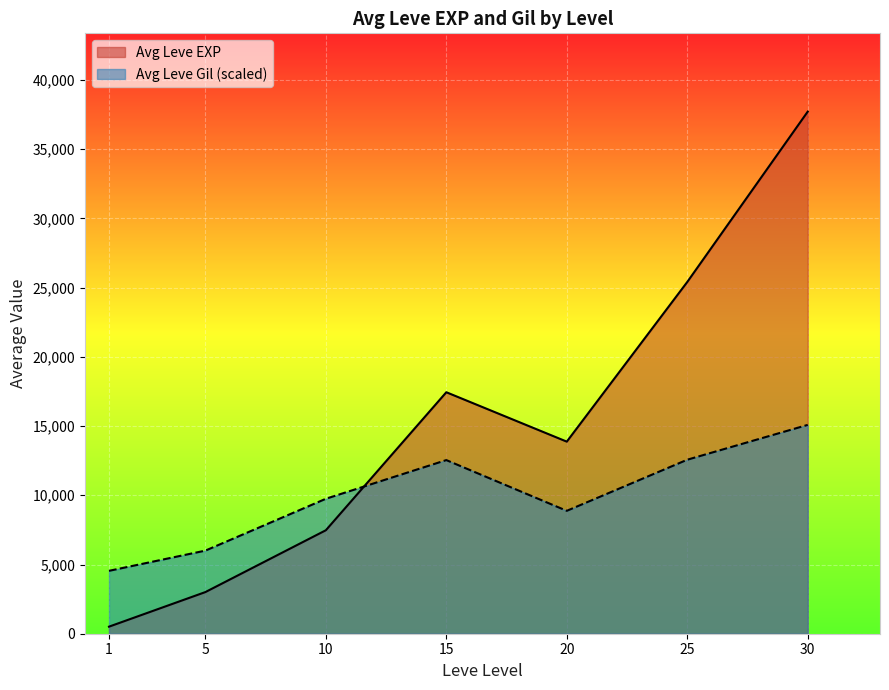

Rank the series at 20 from highest to lowest value.

Avg Leve EXP, Avg Leve Gil (scaled)